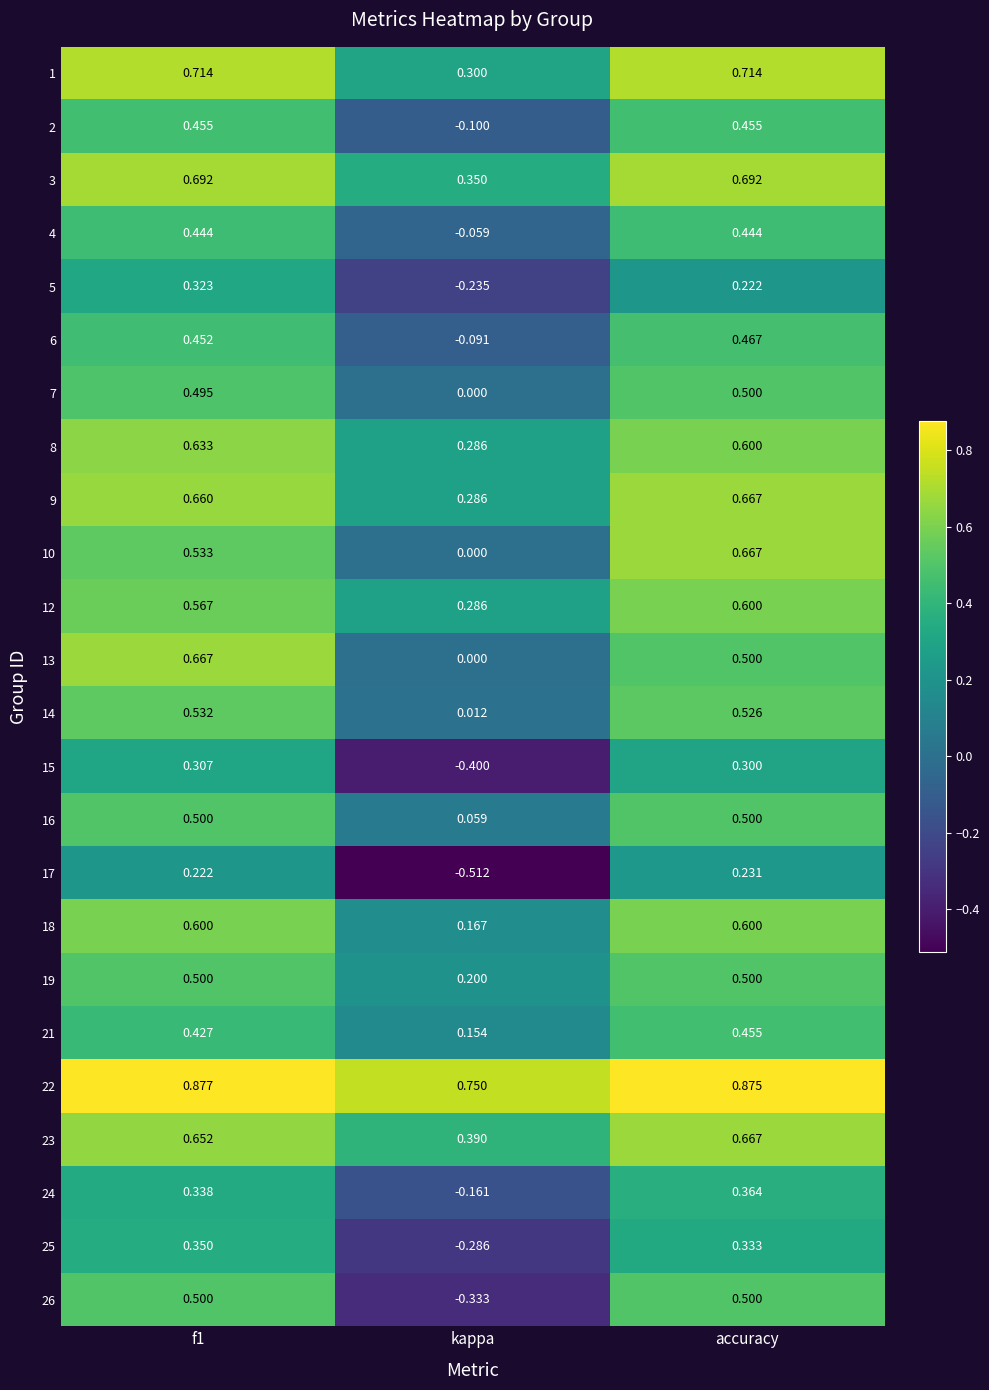

At which label is 8 closest to 0?

kappa